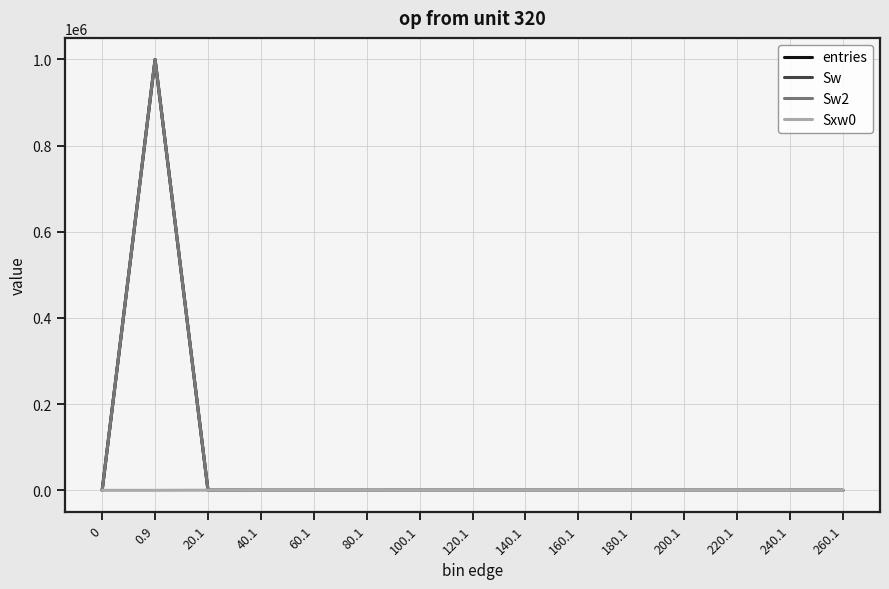

What is the highest value of the Sxw0 series?

359